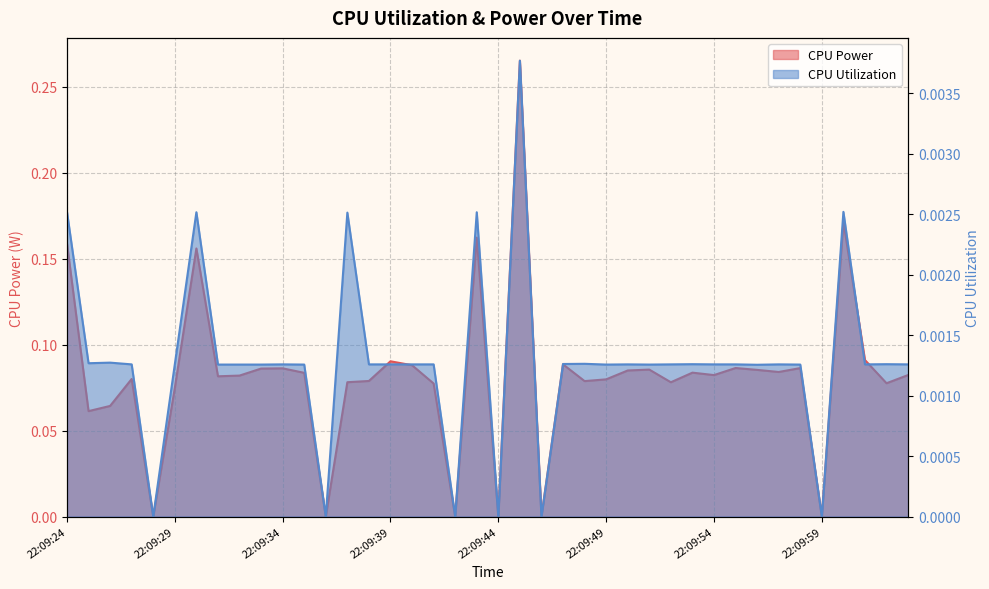

What are all the series names shown in the legend?

CPU Power, CPU Utilization